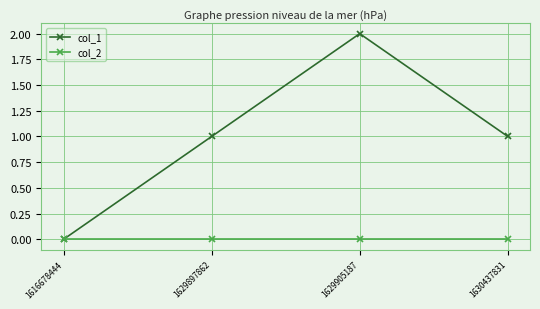

Rank the series by their average value, from highest to lowest.

col_1, col_2